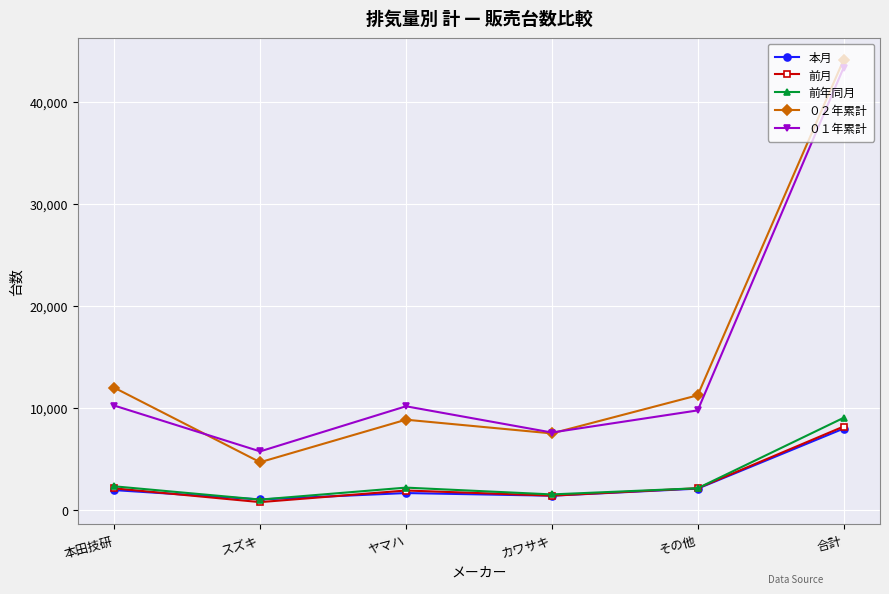

At which category does 前年同月 reach its first local valley?

スズキ